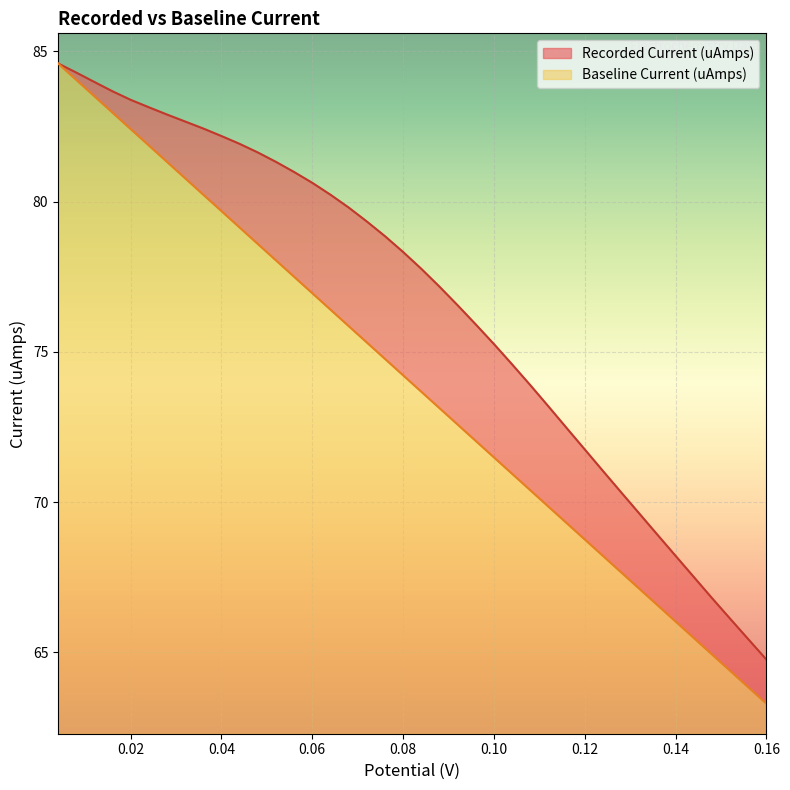

The value of Baseline Current (uAmps) at 0.06 is 14.7. True or false?

True